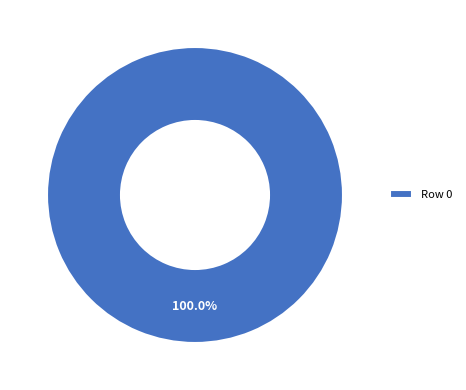

Does any single category account for the majority?

Yes